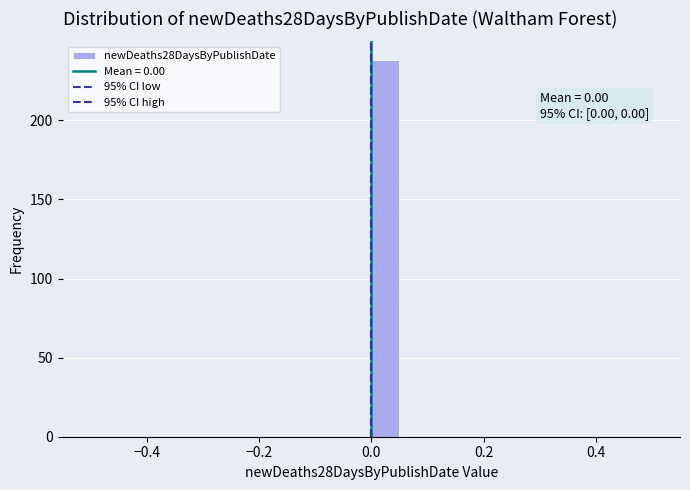

Around what value on the x-axis is the tallest bar? Give the approximate position of its centre, as read against the axis.

0.02